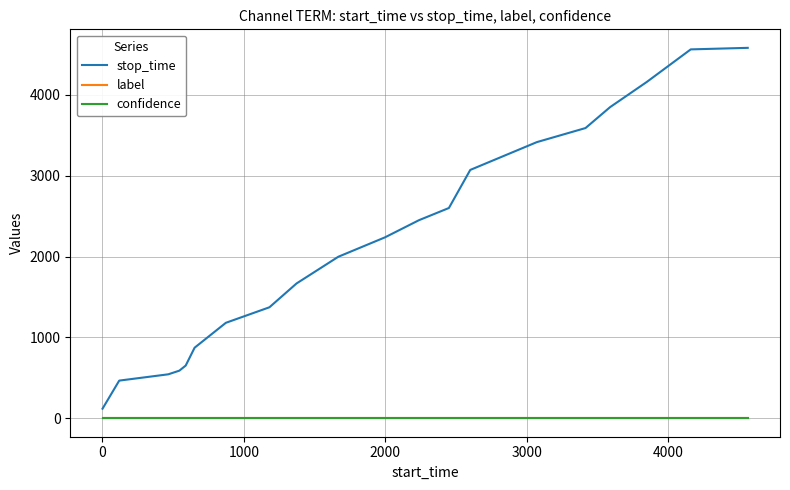

What is the highest value of the stop_time series?

4581.0